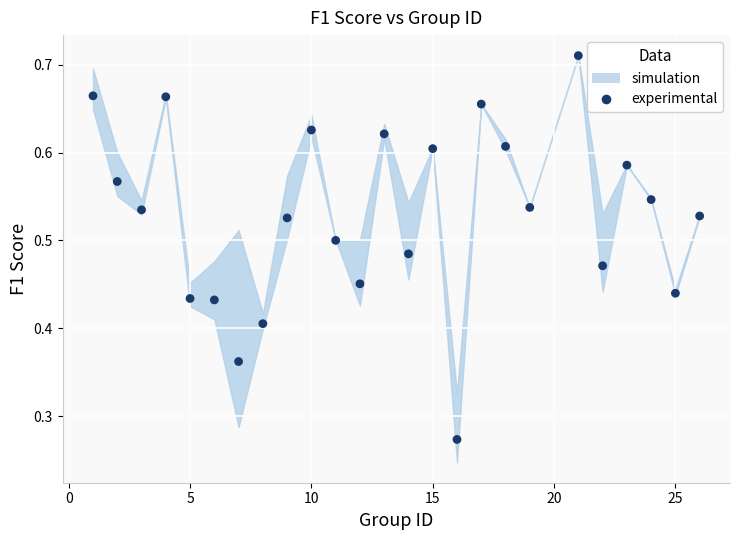

What is the range of X values (max minus min)?

25.0